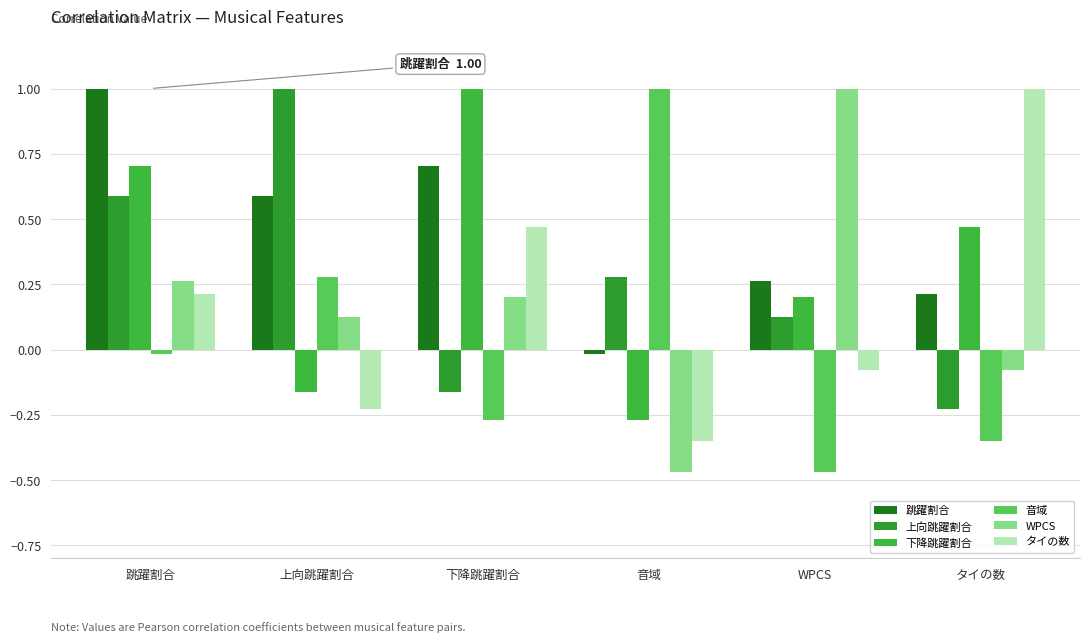

The 下降跳躍割合 series shows 0.2 at WPCS. True or false?

True